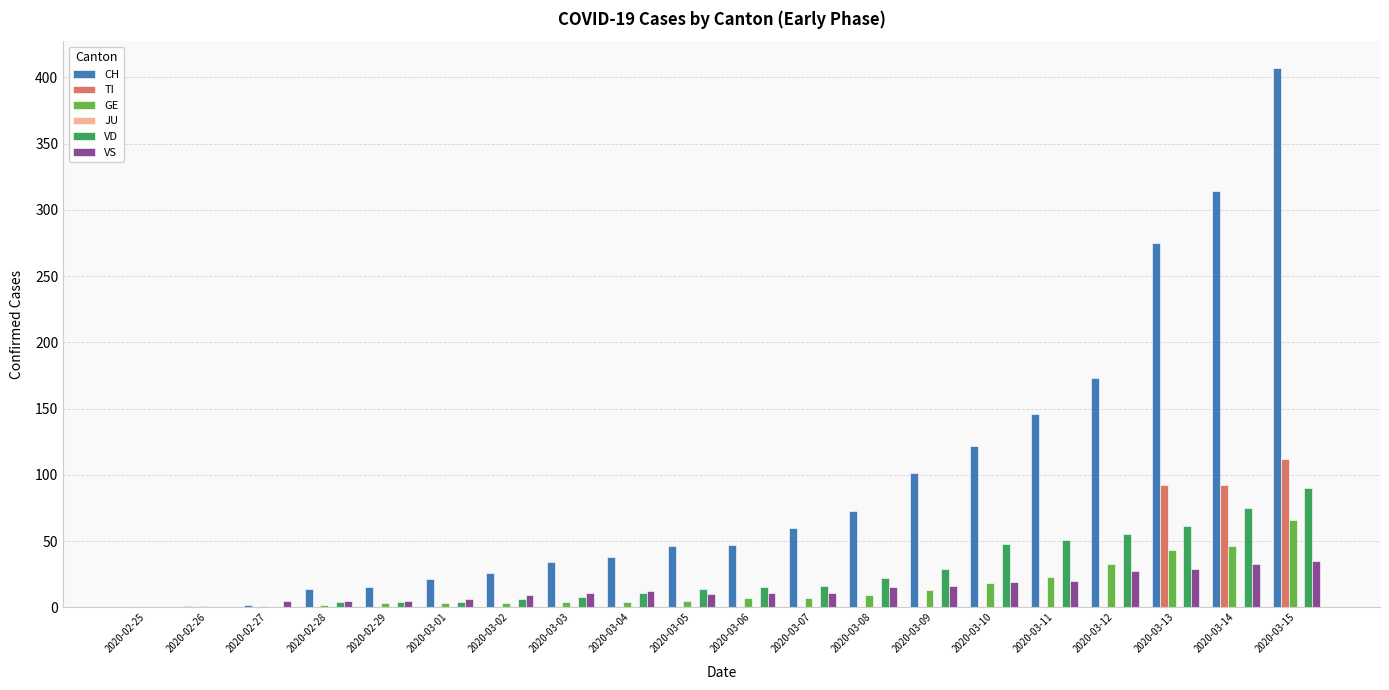

The value of GE at 2020-02-27 is 1. True or false?

True